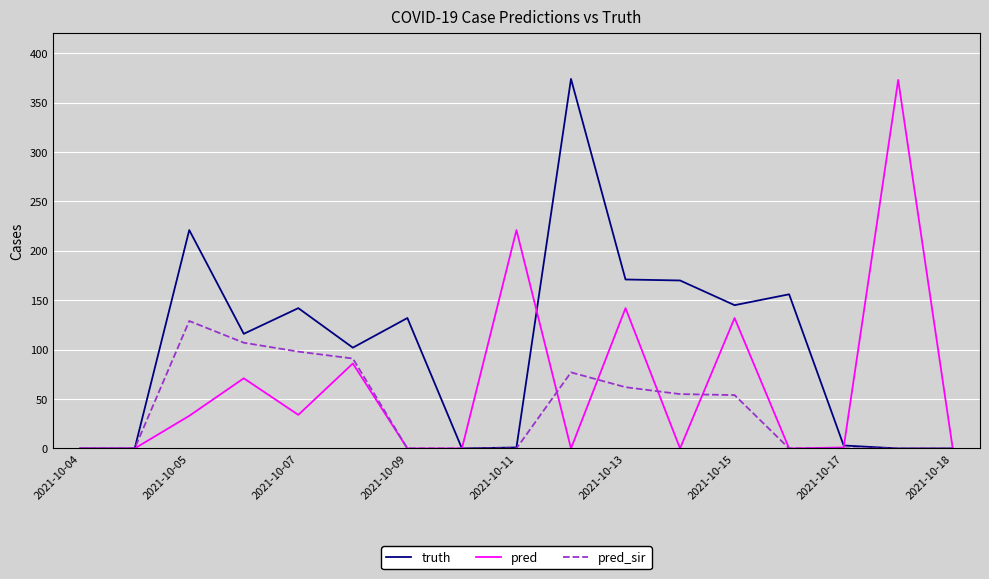

Count the number of categories in the chart.

17